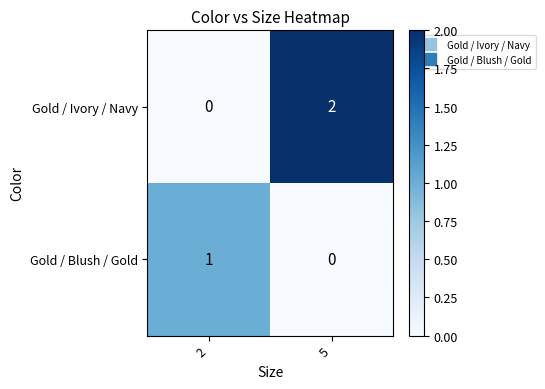

Which series has the largest range (max minus min)?

Gold / Ivory / Navy